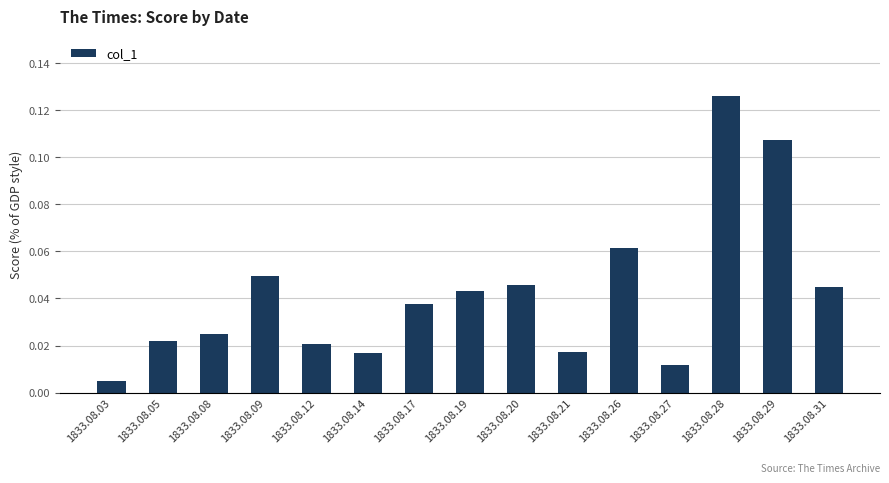

At which category does the chart reach its minimum across all series?

1833.08.03